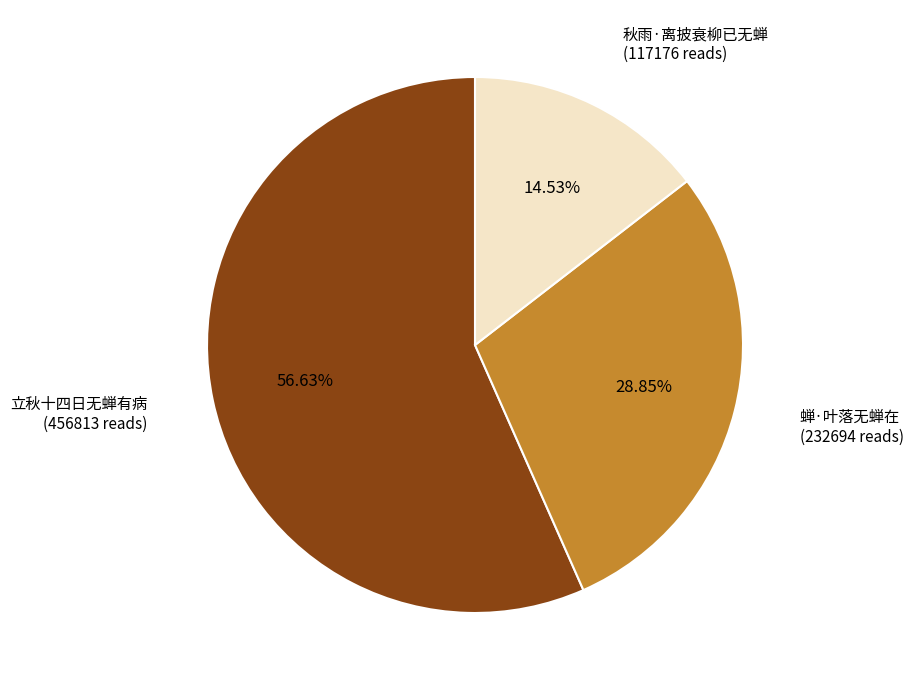

What percentage is NOT represented by 蝉·叶落无蝉在?

71.2%